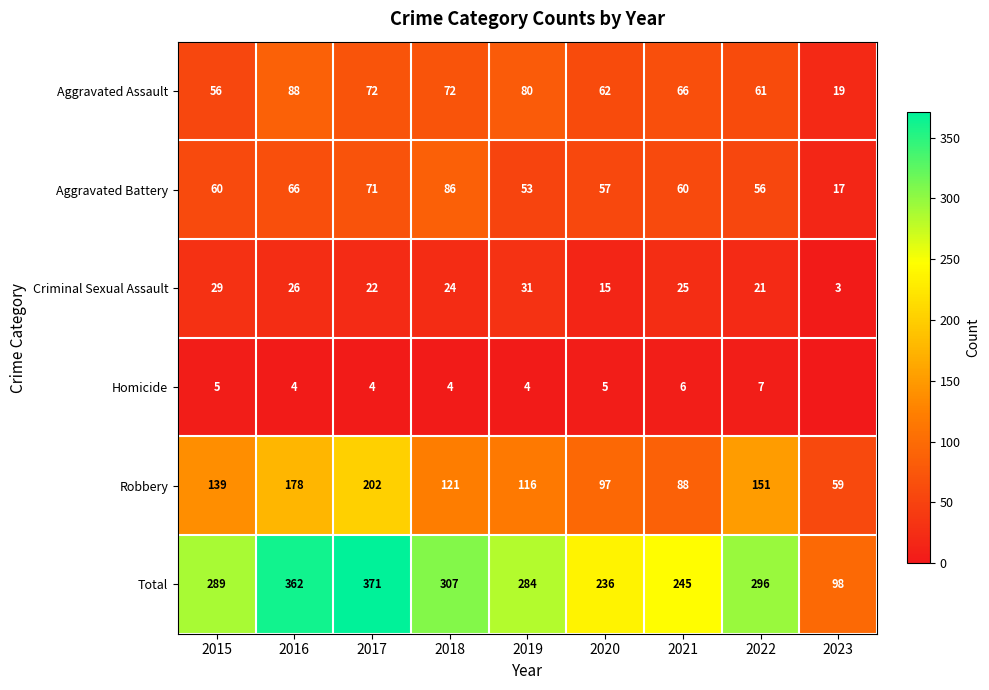

Which category has the highest value in the Criminal Sexual Assault series?

2019